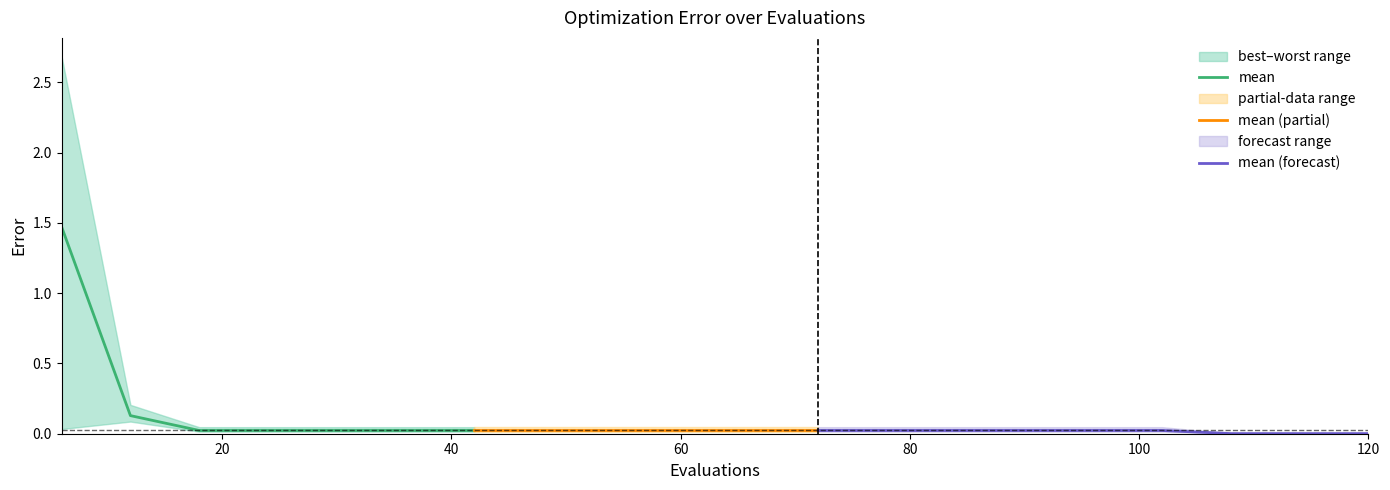

What is the difference between the maximum and second lowest values in the worst series?

2.7